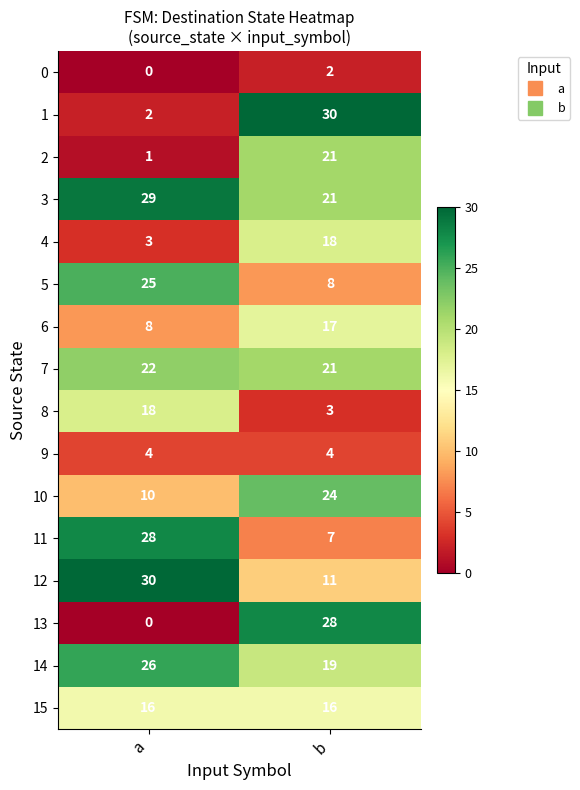

The 1 series shows 2 at a. True or false?

True